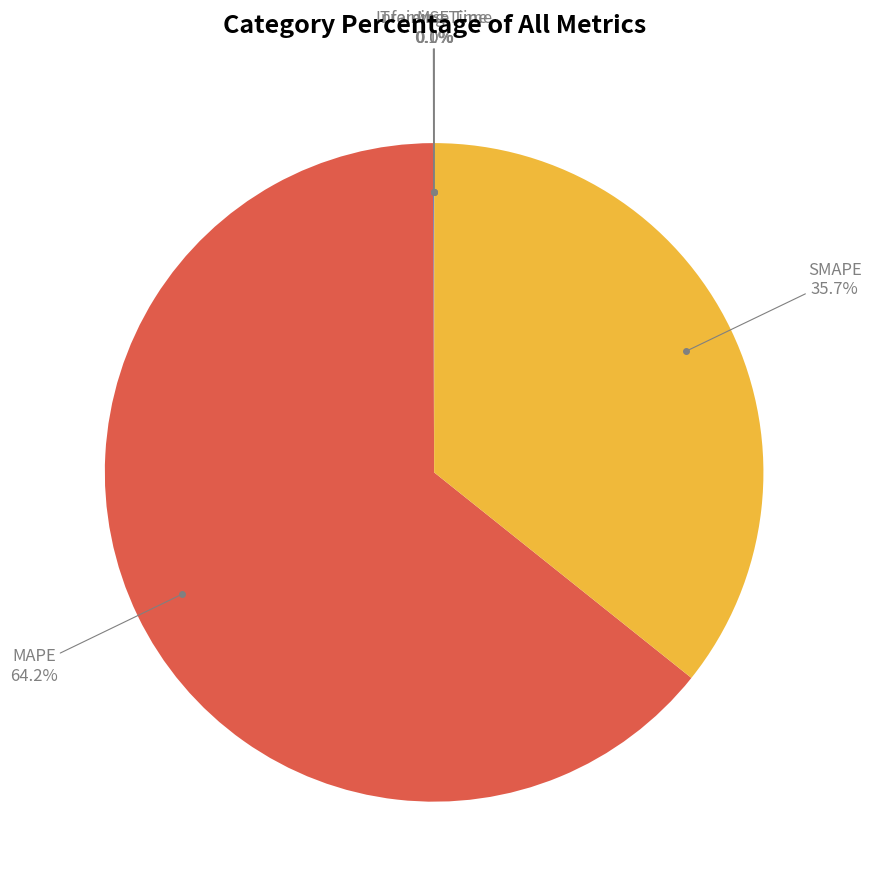

Which slice is the largest?

MAPE